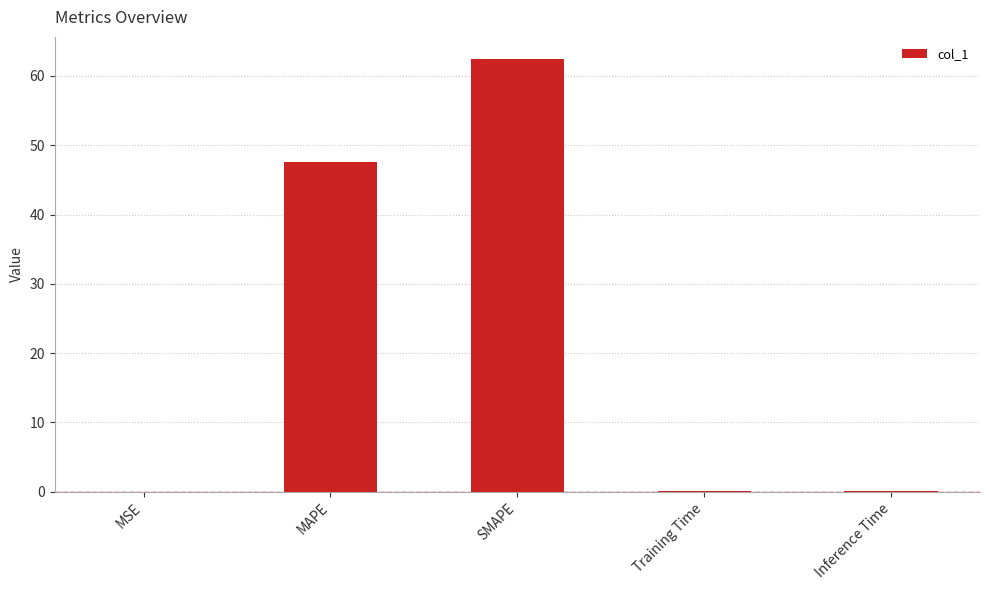

What is the sum of all values?

110.2